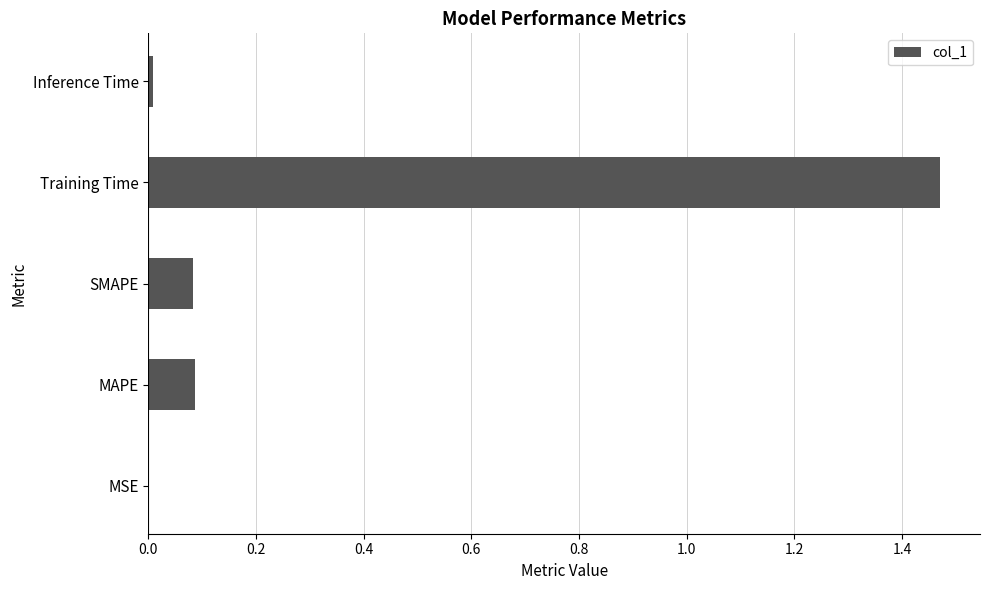

How many categories are shown in the chart?

5